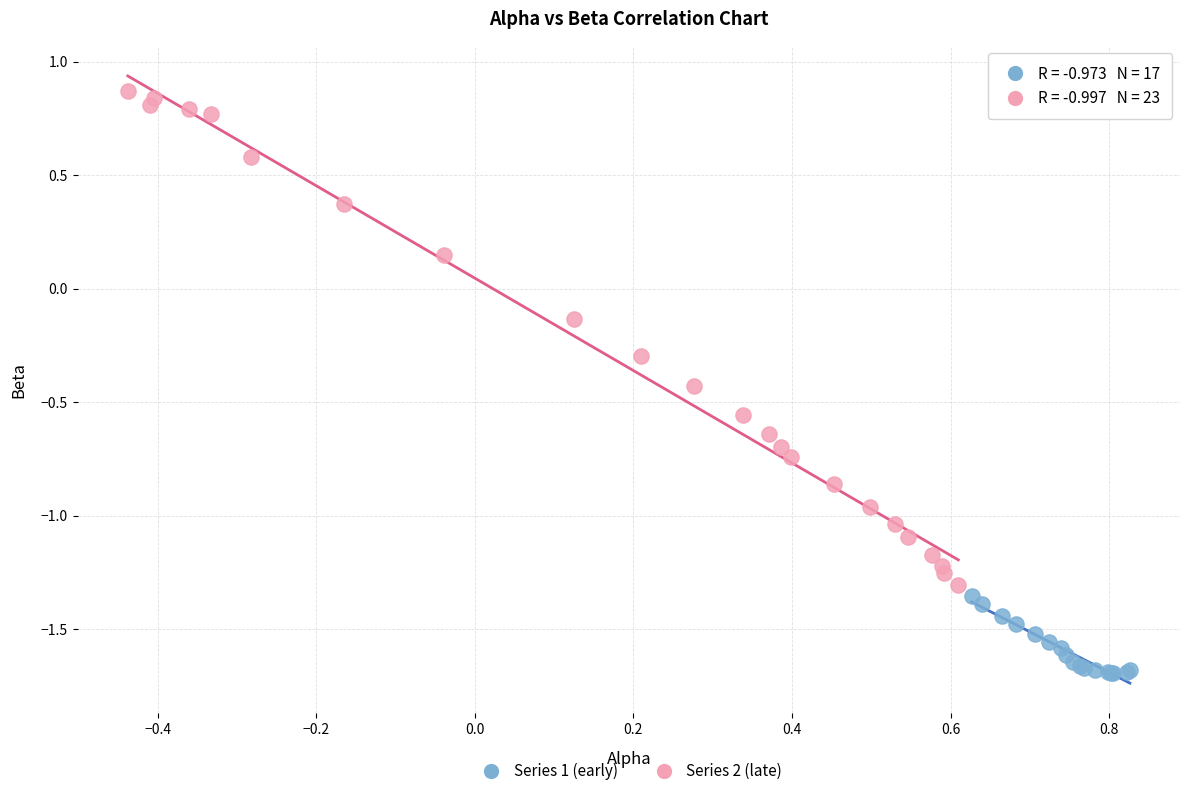

Which series reaches the maximum Y coordinate?

Series 2 (late)